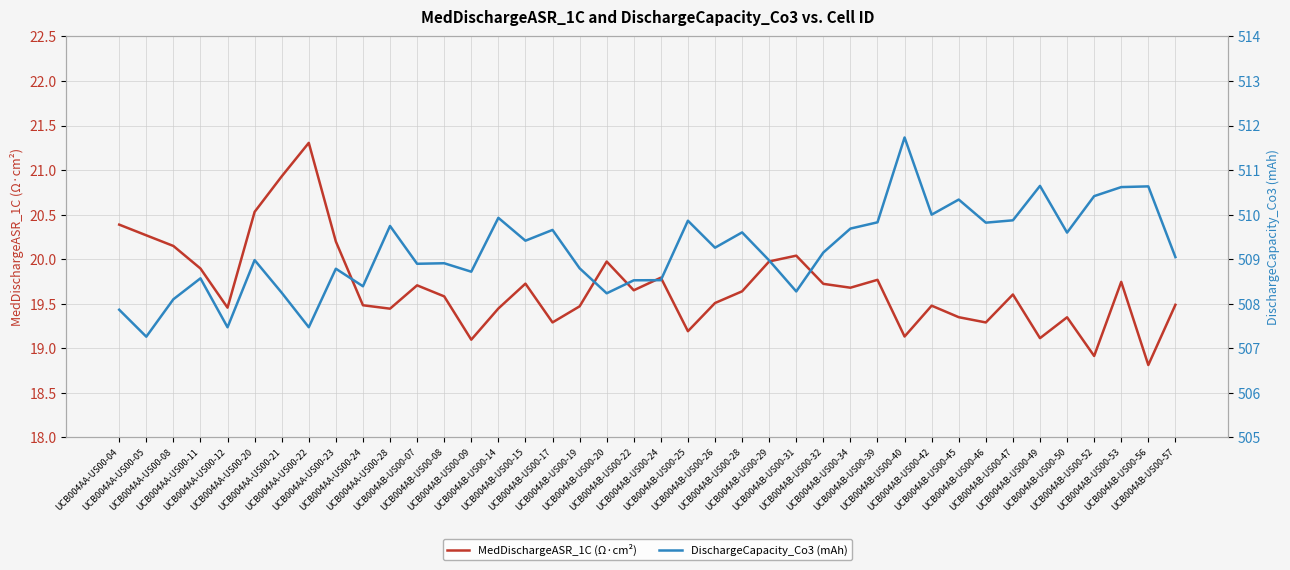

What is the total value across all series at UCB004AB-US00-40?

530.9